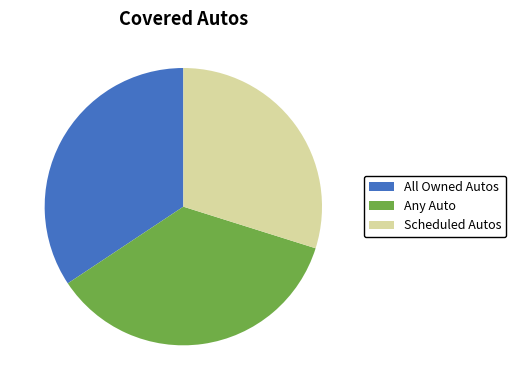

The Scheduled Autos slice represents 20% of the pie. True or false?

False